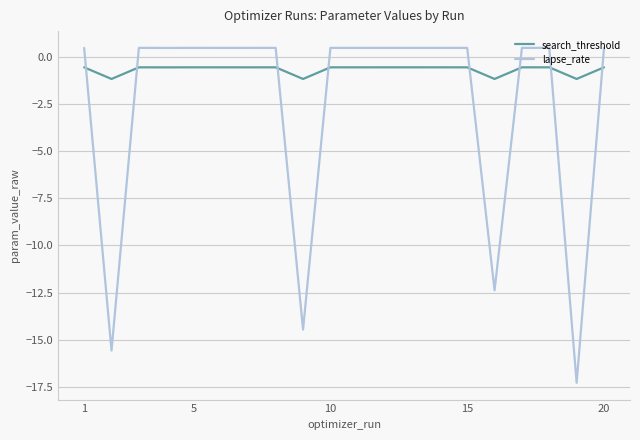

How many negative values does the lapse_rate series have?

4